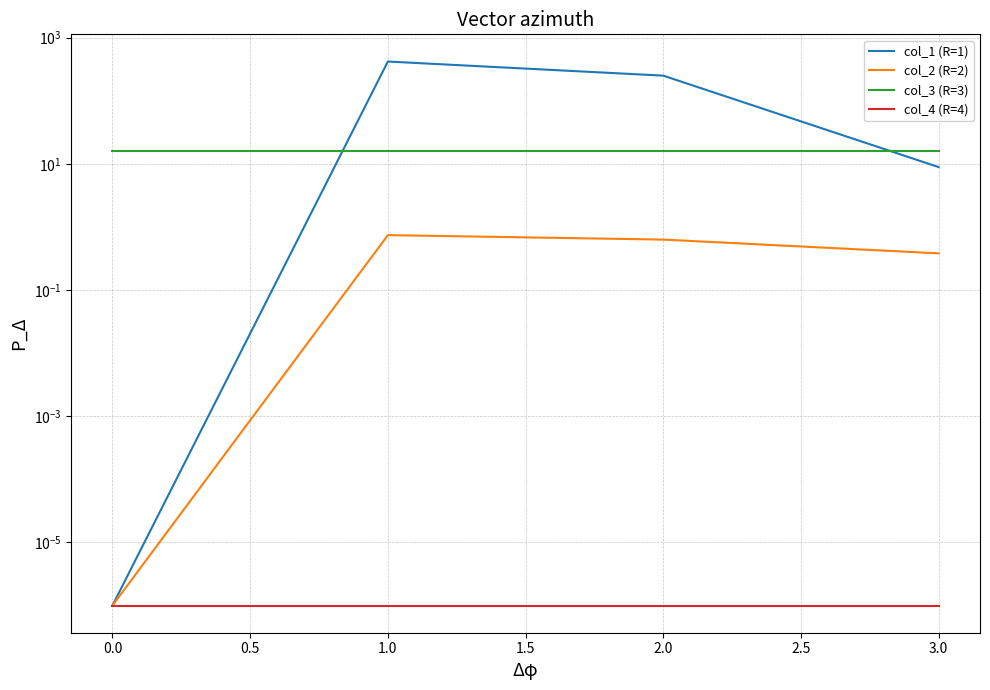

Is the value of col_3 (R=3) at 1.0 greater than the value of col_4 (R=4) at 1.0?

Yes